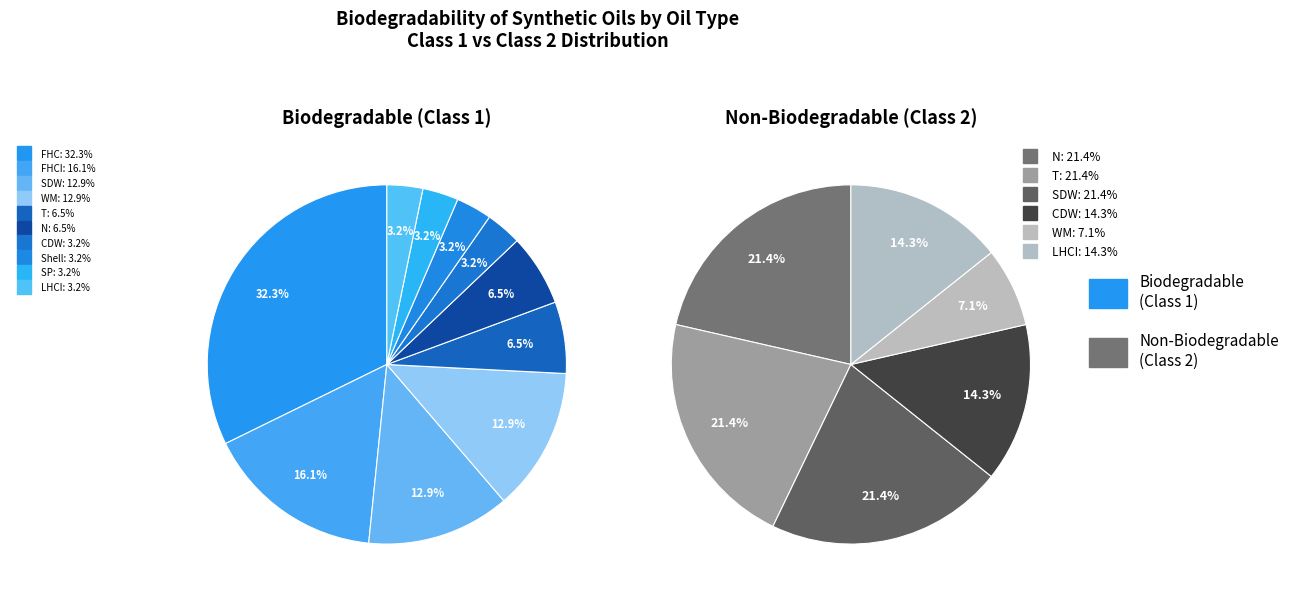

How many segments does this pie chart have?

10